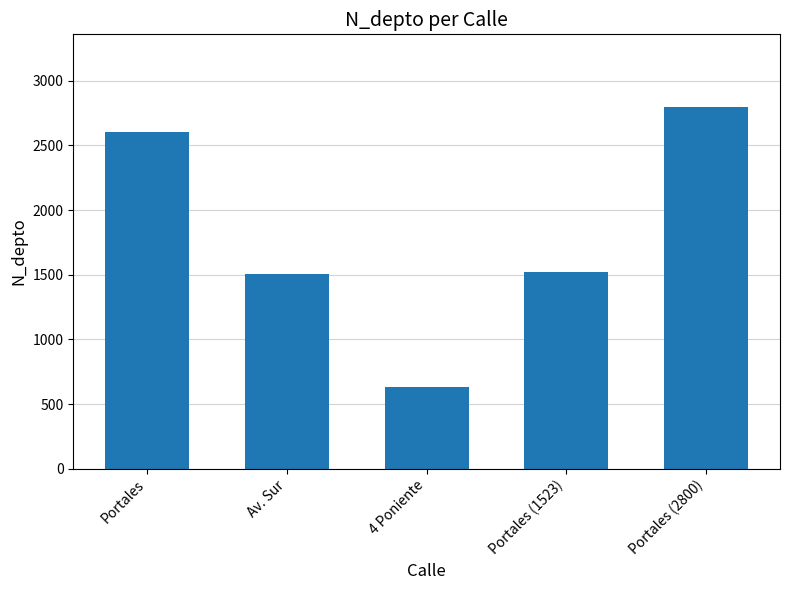

What is the maximum value shown in the chart?

2800